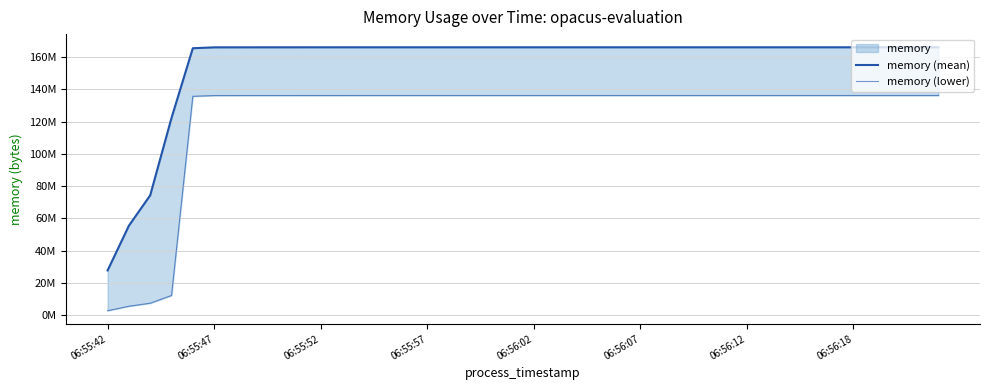

True or false: memory (lower) and memory (mean) cross at least once.

False